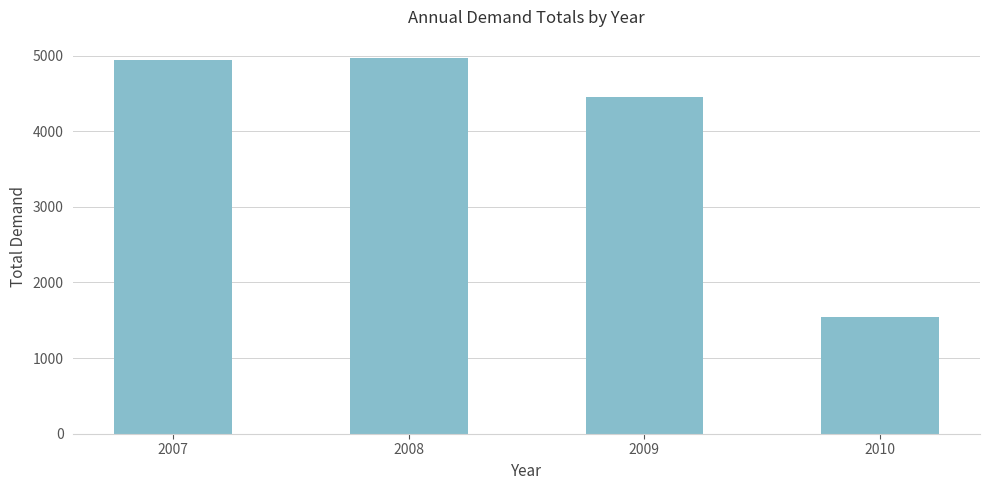

What is the greatest value displayed?

4963